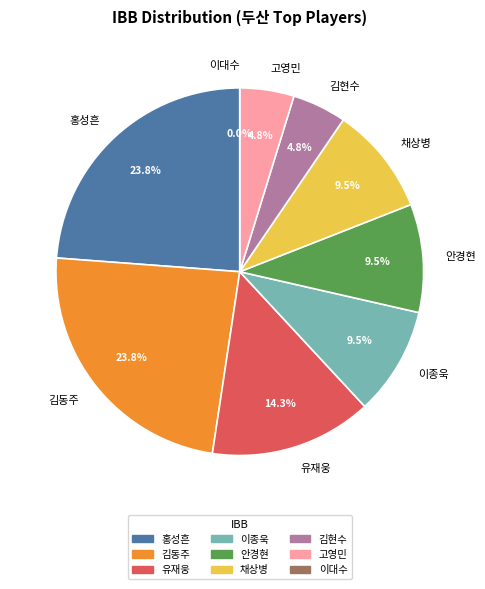

To the nearest percent, what is the combined percentage of 유재웅 and 홍성흔?

38%